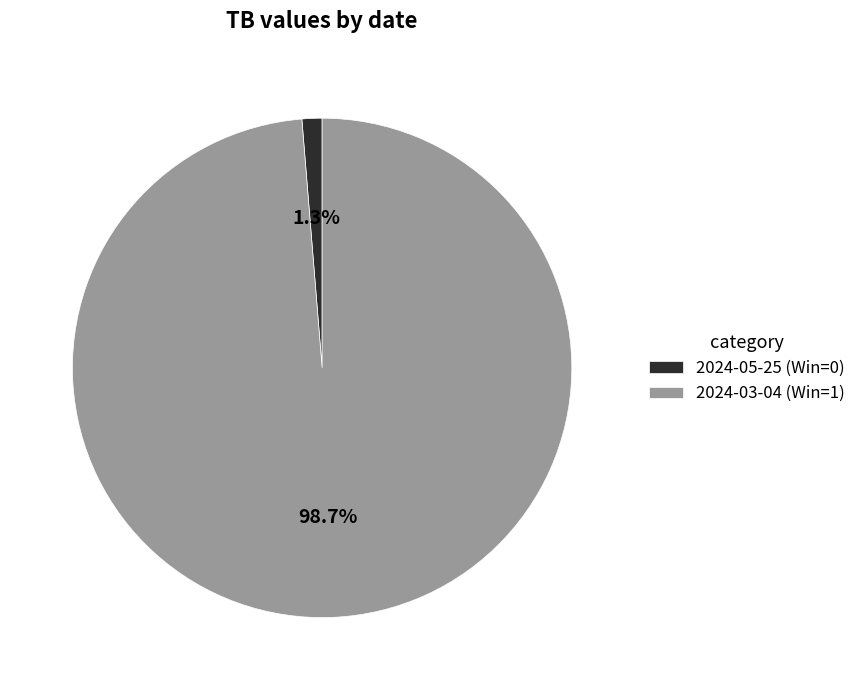

Count the number of slices in the pie.

2